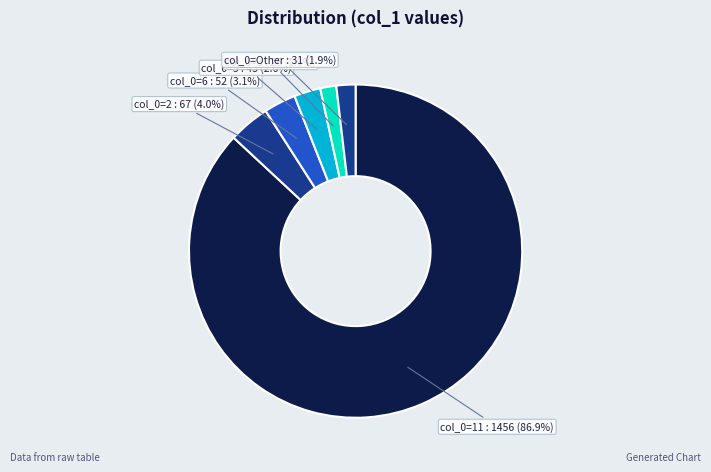

Approximately how many times larger is the value at col_0=6 : 52 (3.1%) compared to col_0=2 : 67 (4.0%)?

0.8